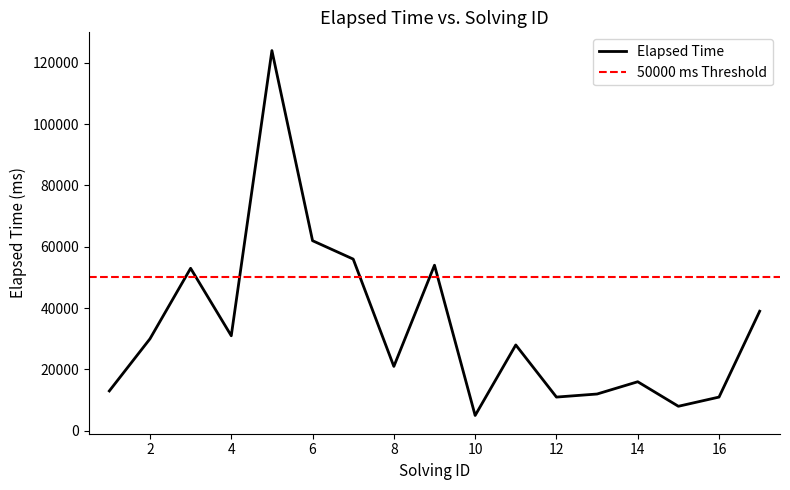

How many points are lower than both their immediate neighbors (excluding endpoints)?

5